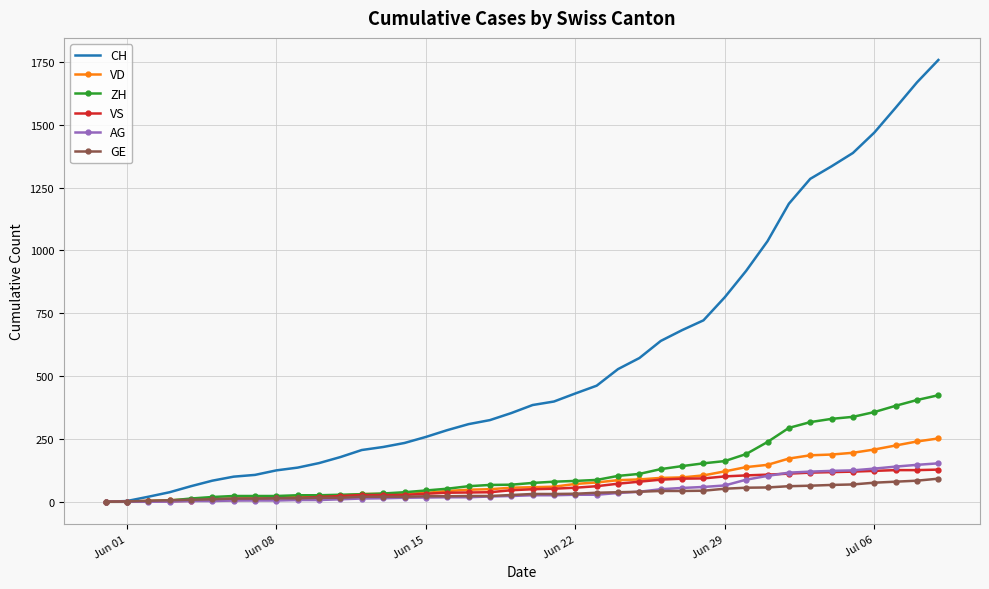

Which series has the largest total across all categories?

CH